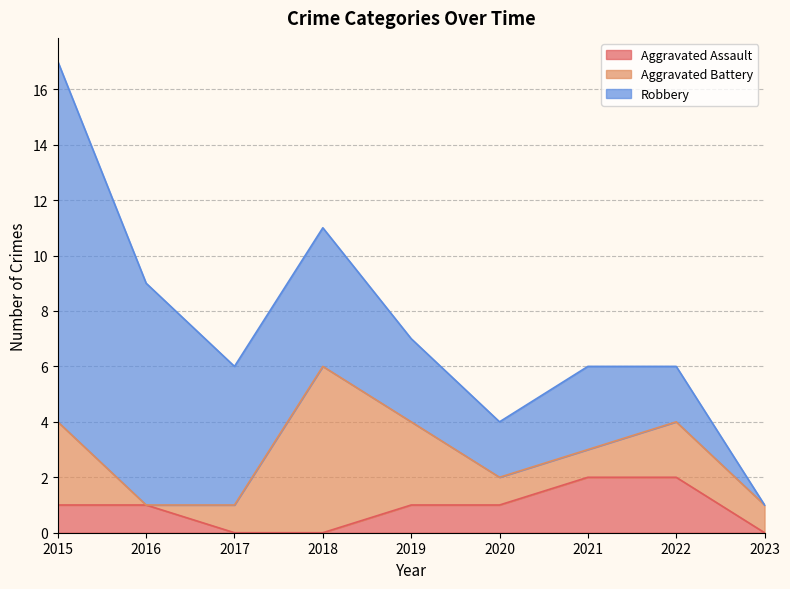

Is it true that Aggravated Battery equals 1 at 2017?

True